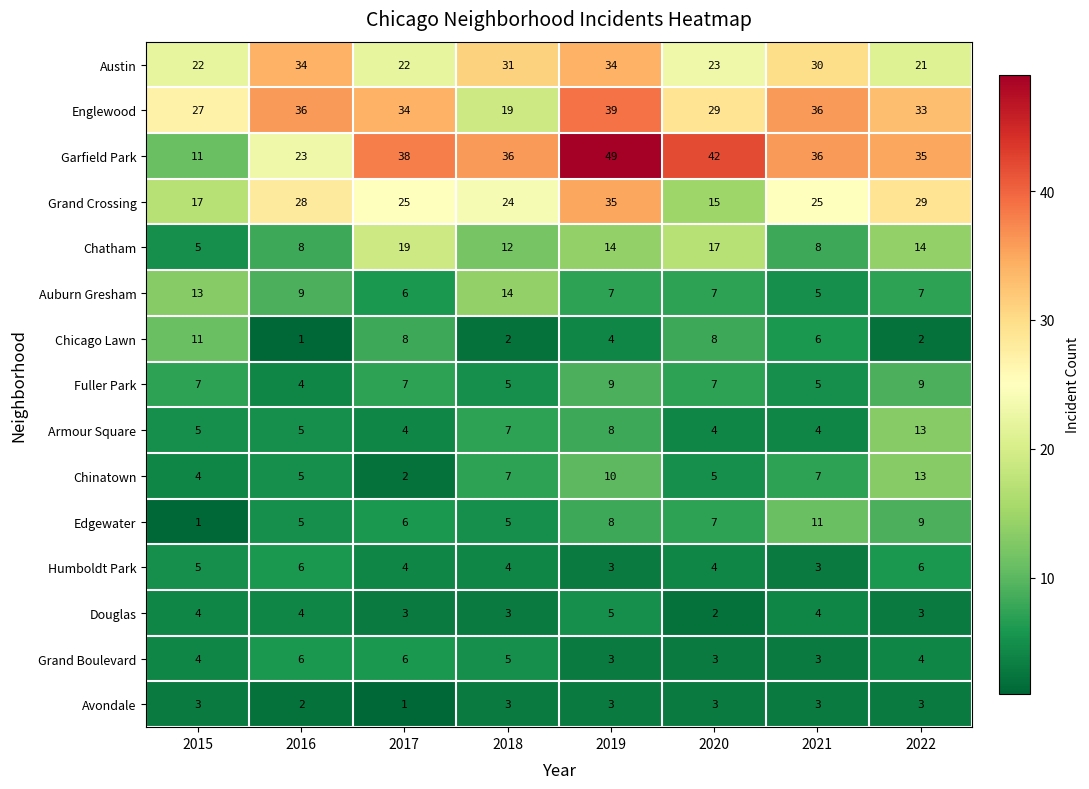

What is the greatest value displayed?

49